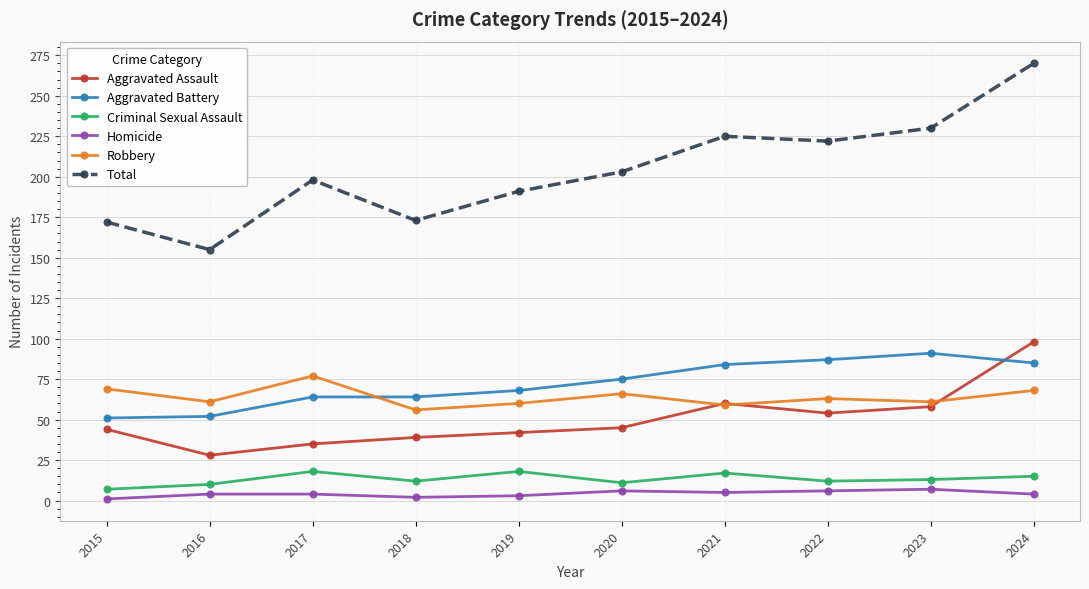

What is the maximum value shown in the chart?

270